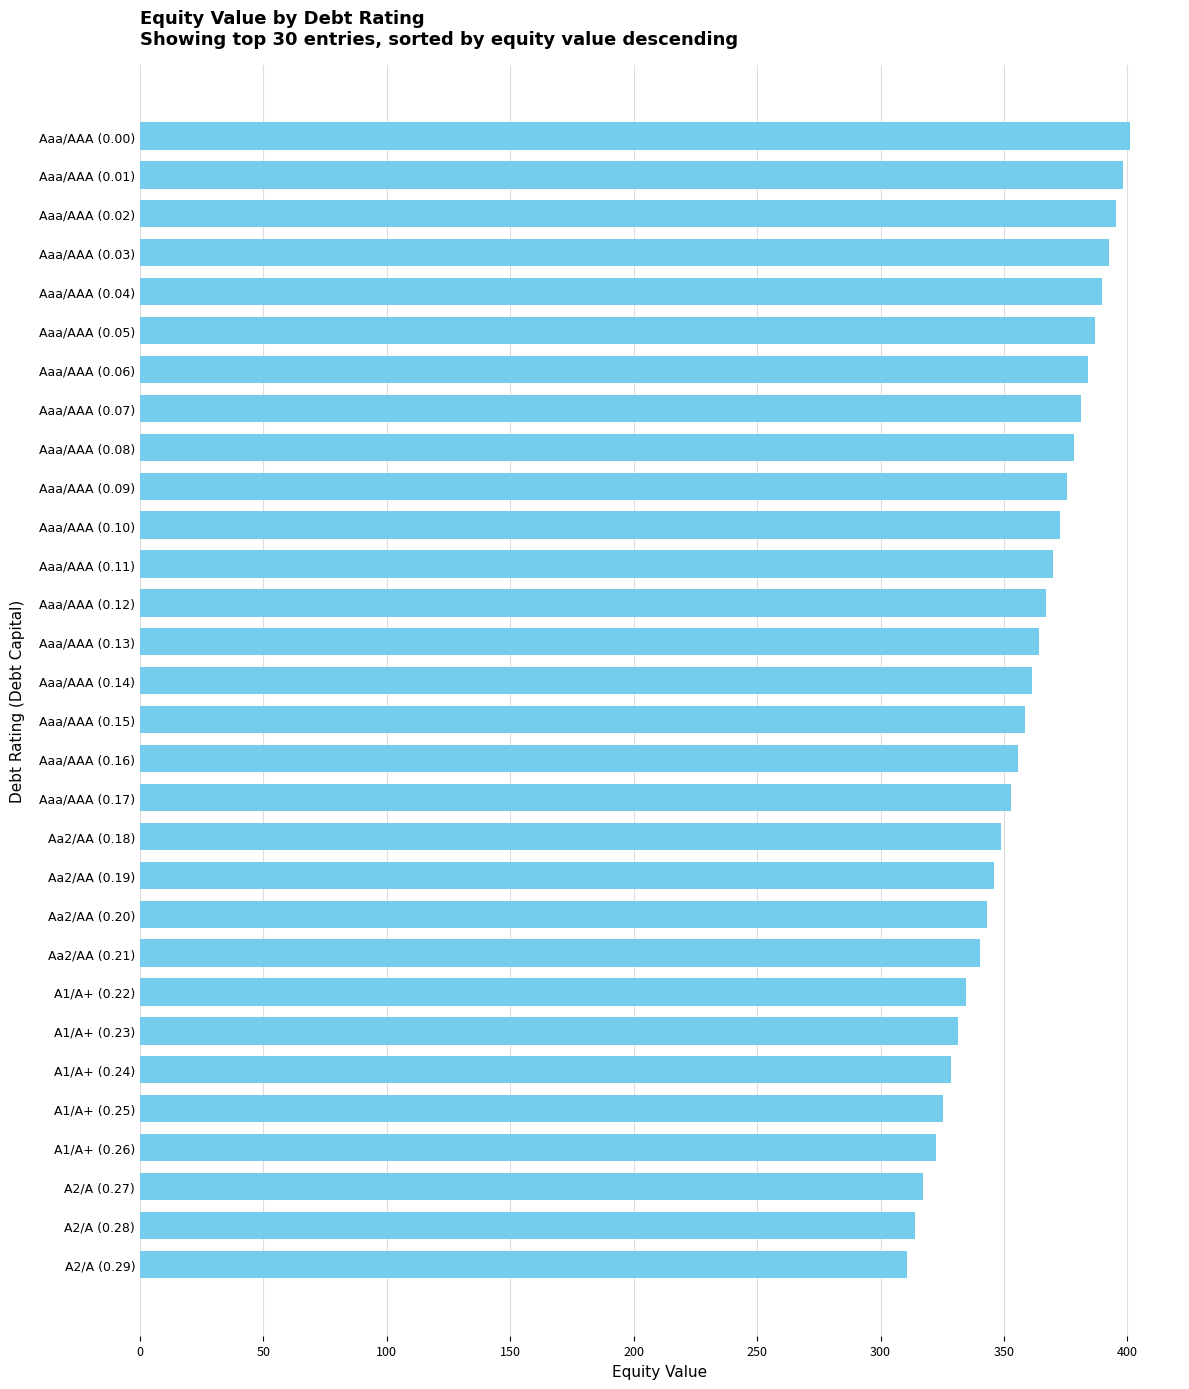

The value at Aaa/AAA (0.04) is 389.8. True or false?

True